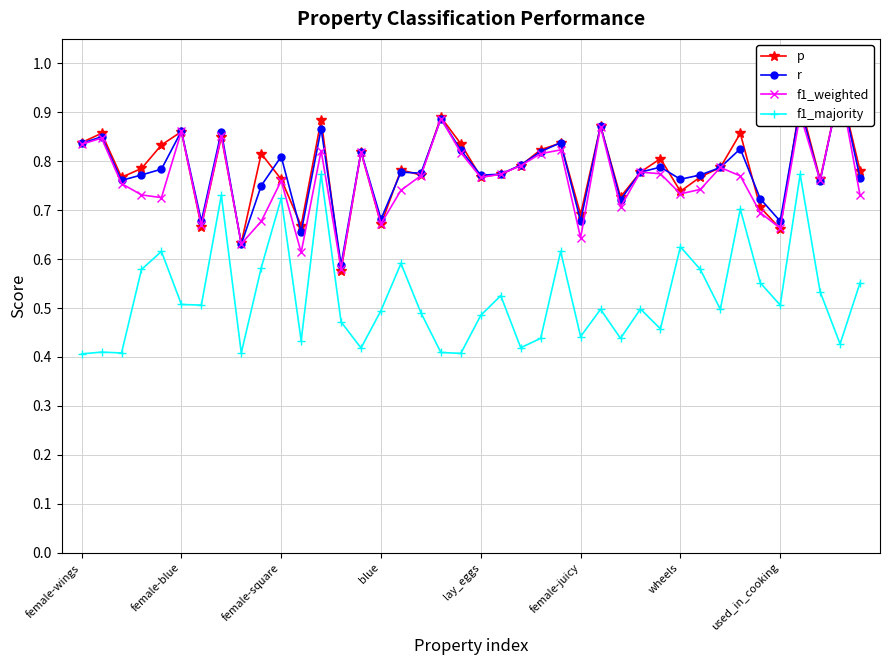

Is it true that f1_majority equals 0.7 at female-wings?

False